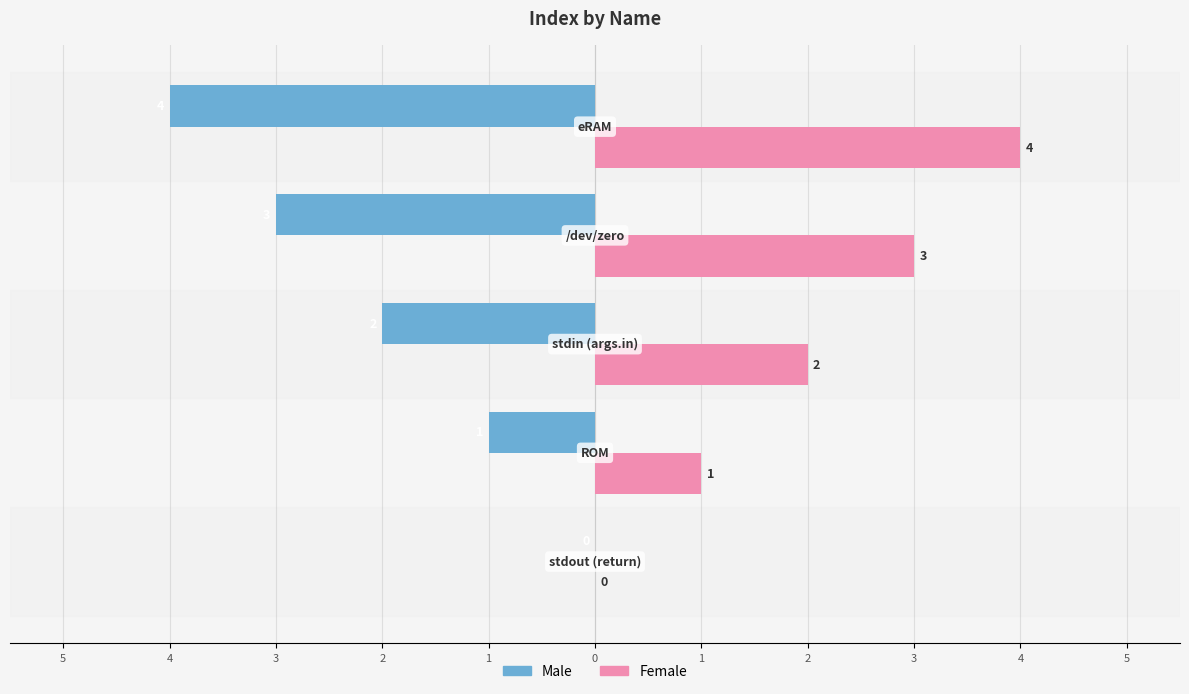

What are all the series names shown in the legend?

Male, Female